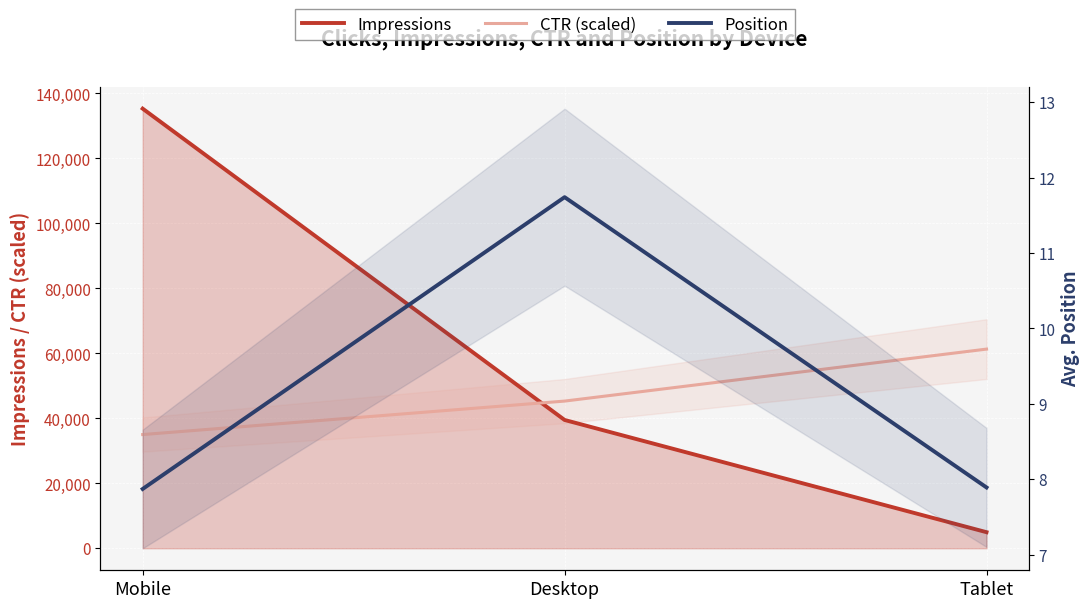

Is the value of CTR (scaled) at Tablet greater than the value of Impressions at Tablet?

Yes